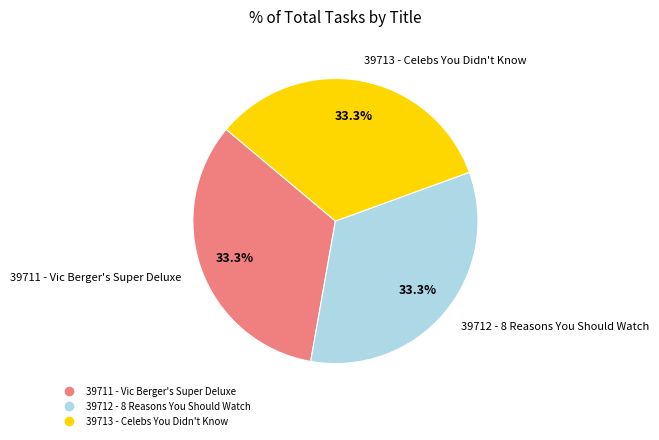

How many slices are in this pie chart?

3